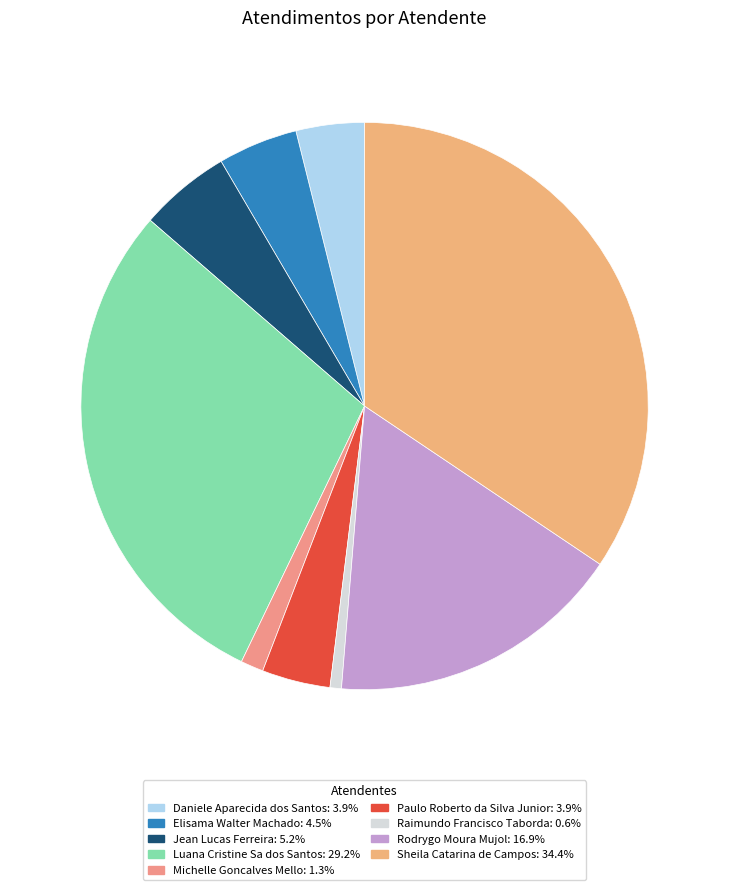

To the nearest percent, what percentage of the pie is Paulo Roberto da Silva Junior?

4%